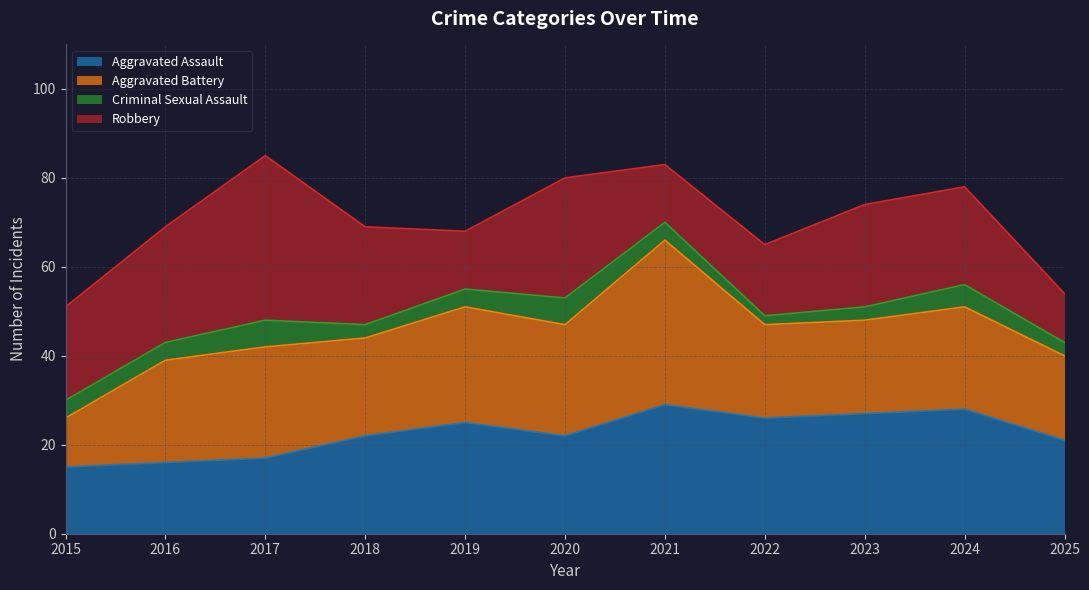

What is the lowest value of the Aggravated Assault series?

15